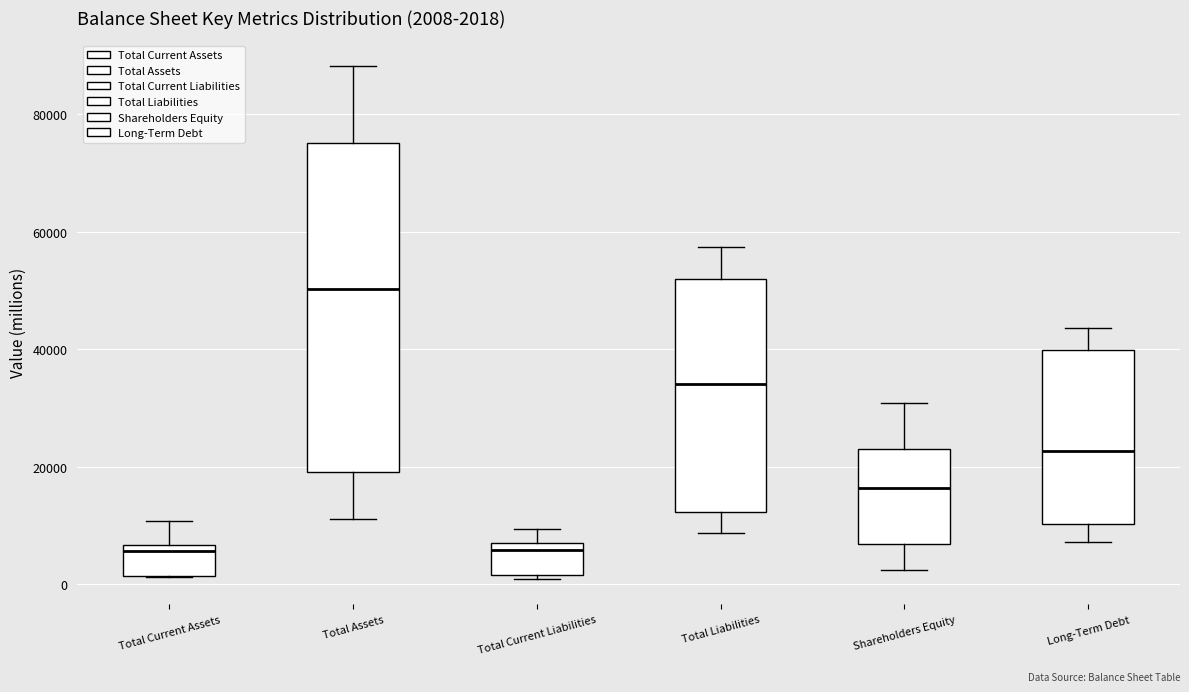

Which box is the tallest, from its lower edge to its upper edge?

Total Assets